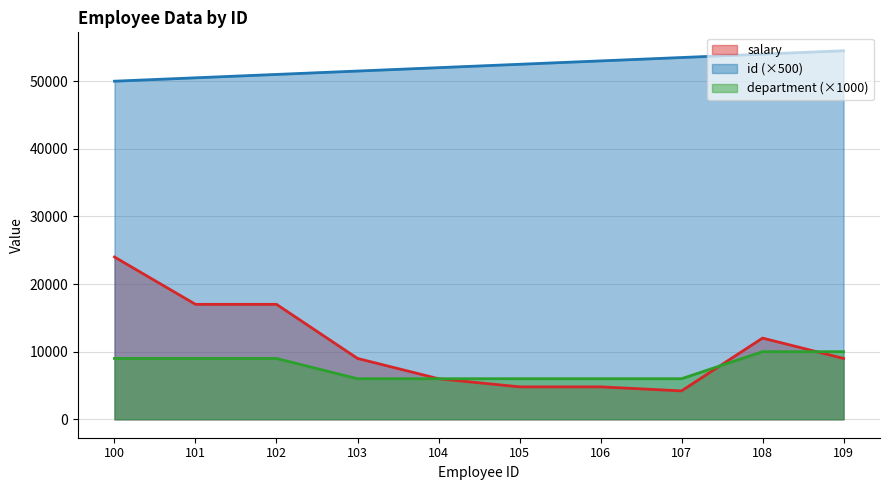

At which label does department first exceed 9000?

108